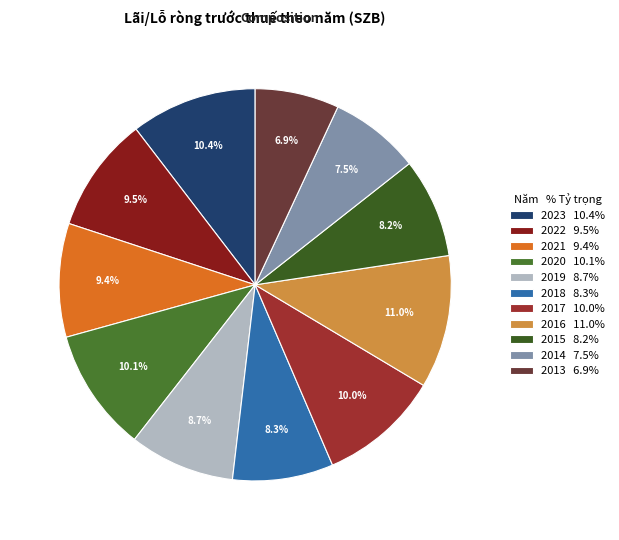

Is the sum of 2013 and 2022 greater than half?

No